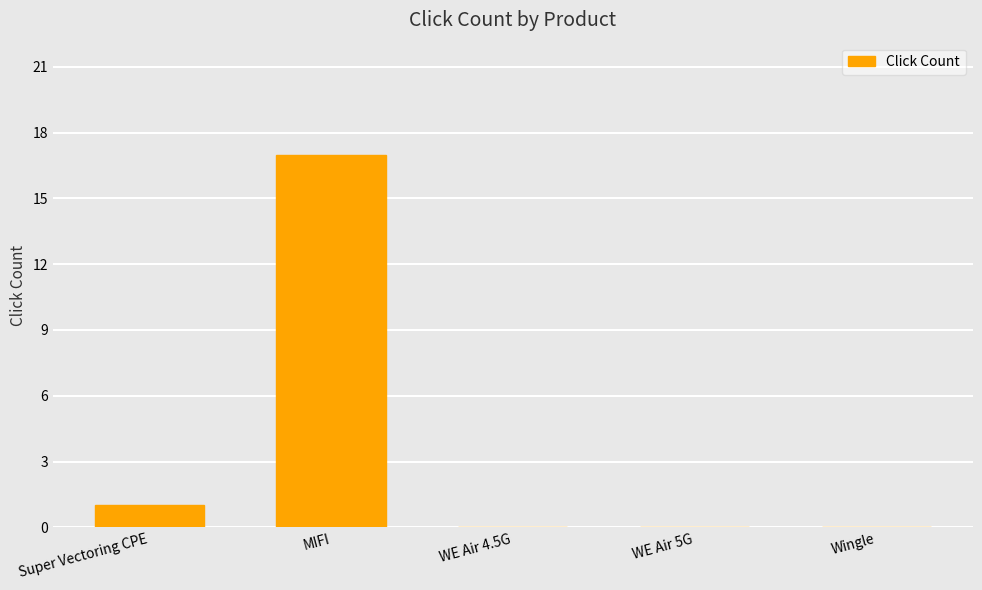

What is the change in value from MIFI to WE Air 4.5G?

-17